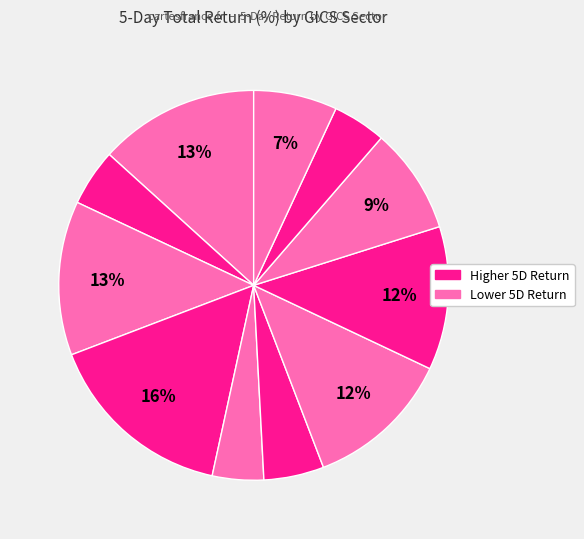

To the nearest percent, what is the difference between the largest and smallest slice percentages?

12%